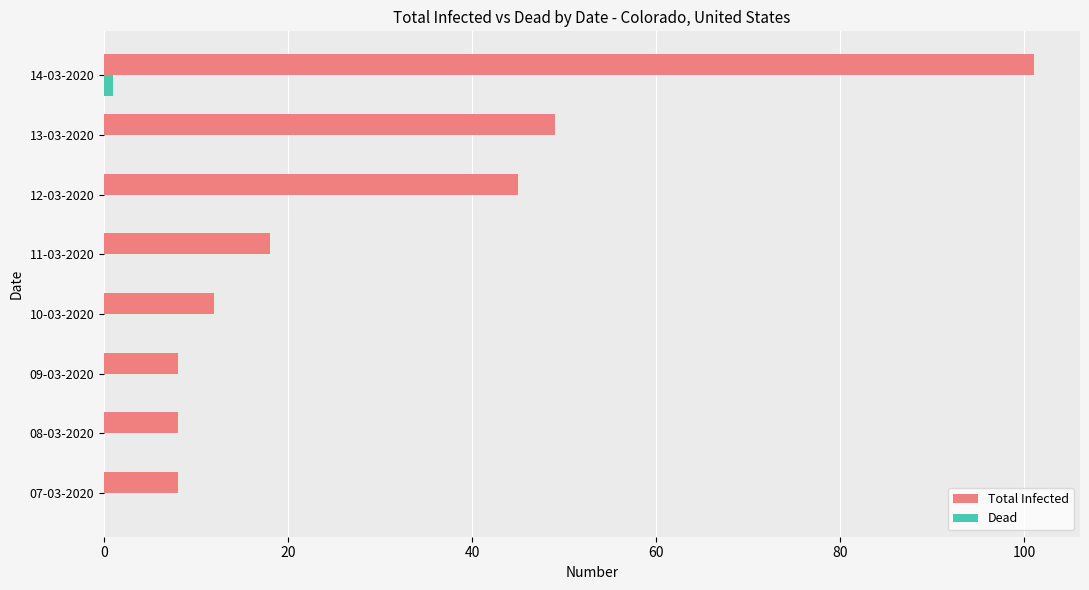

The value of Total Infected at 07-03-2020 is 4. True or false?

False